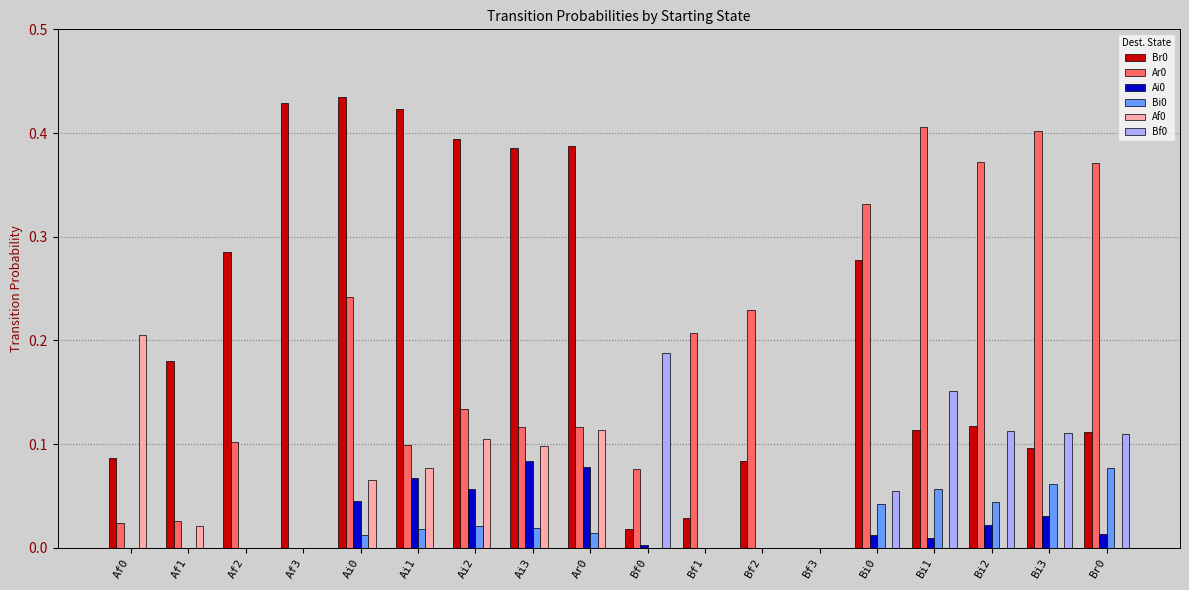

Are the bars horizontal?

No